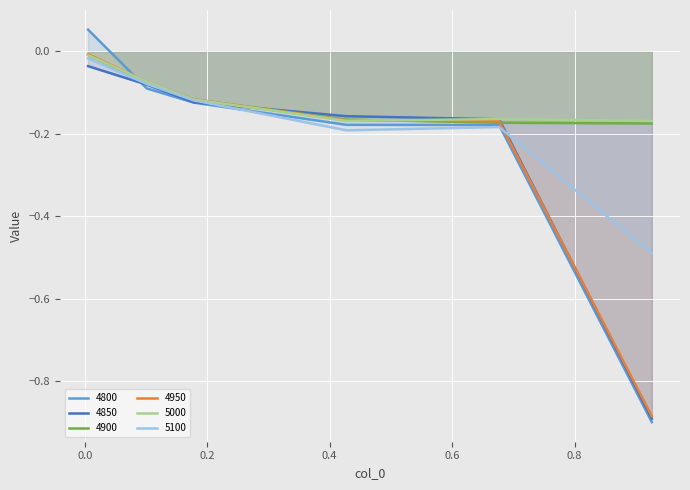

Is the value of 4850 at 0.6767123287671233 greater than the value of 4800 at 0.005479452054794521?

No